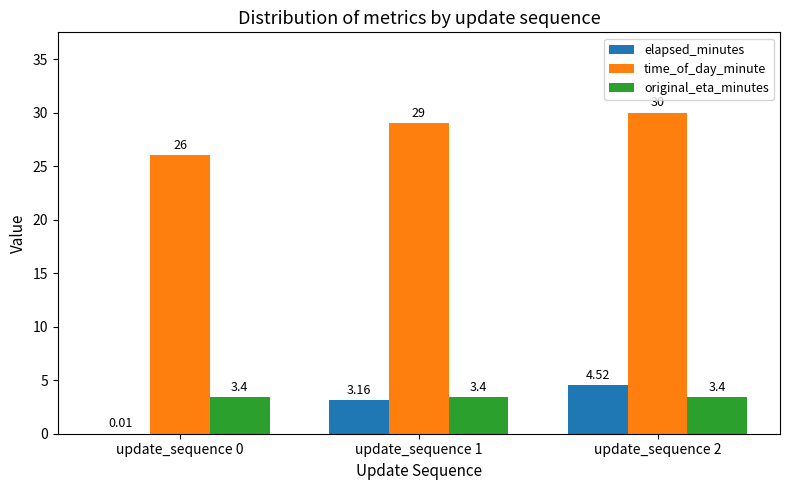

What is the sum of all time_of_day_minute values?

85.0